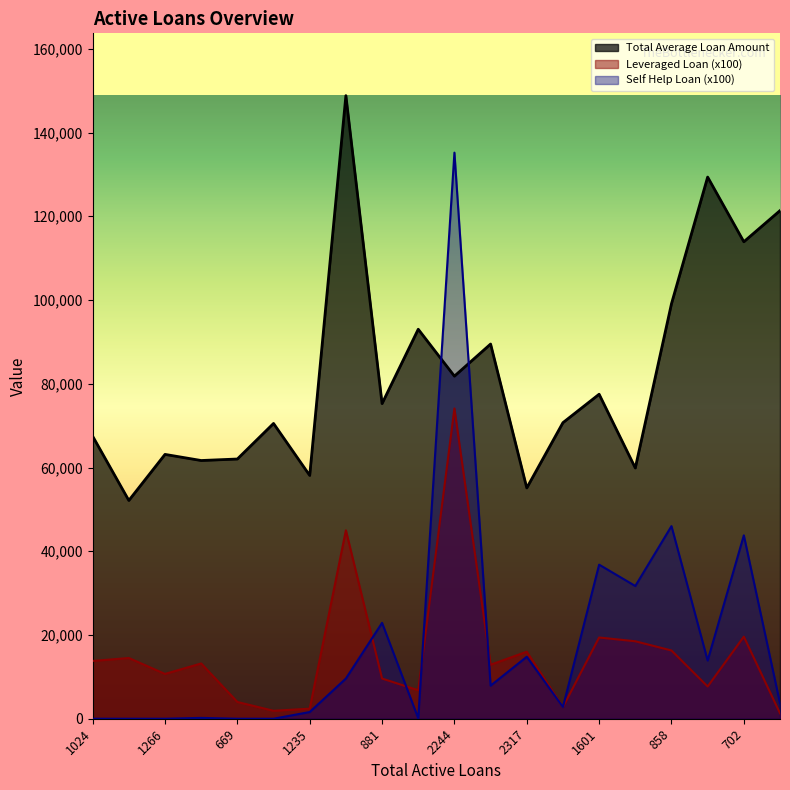

True or false: Self Help Loan and Leveraged Loan cross at least once.

True